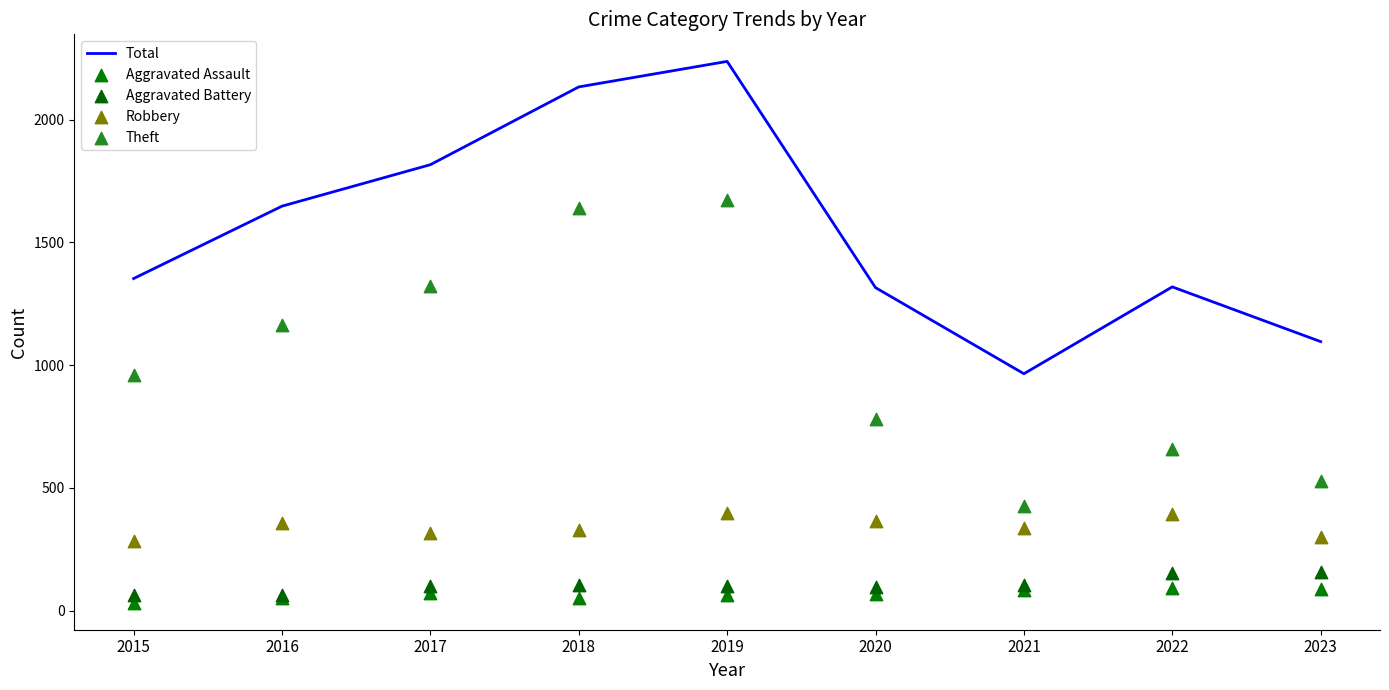

Which series has the largest Y range (max minus min)?

Total